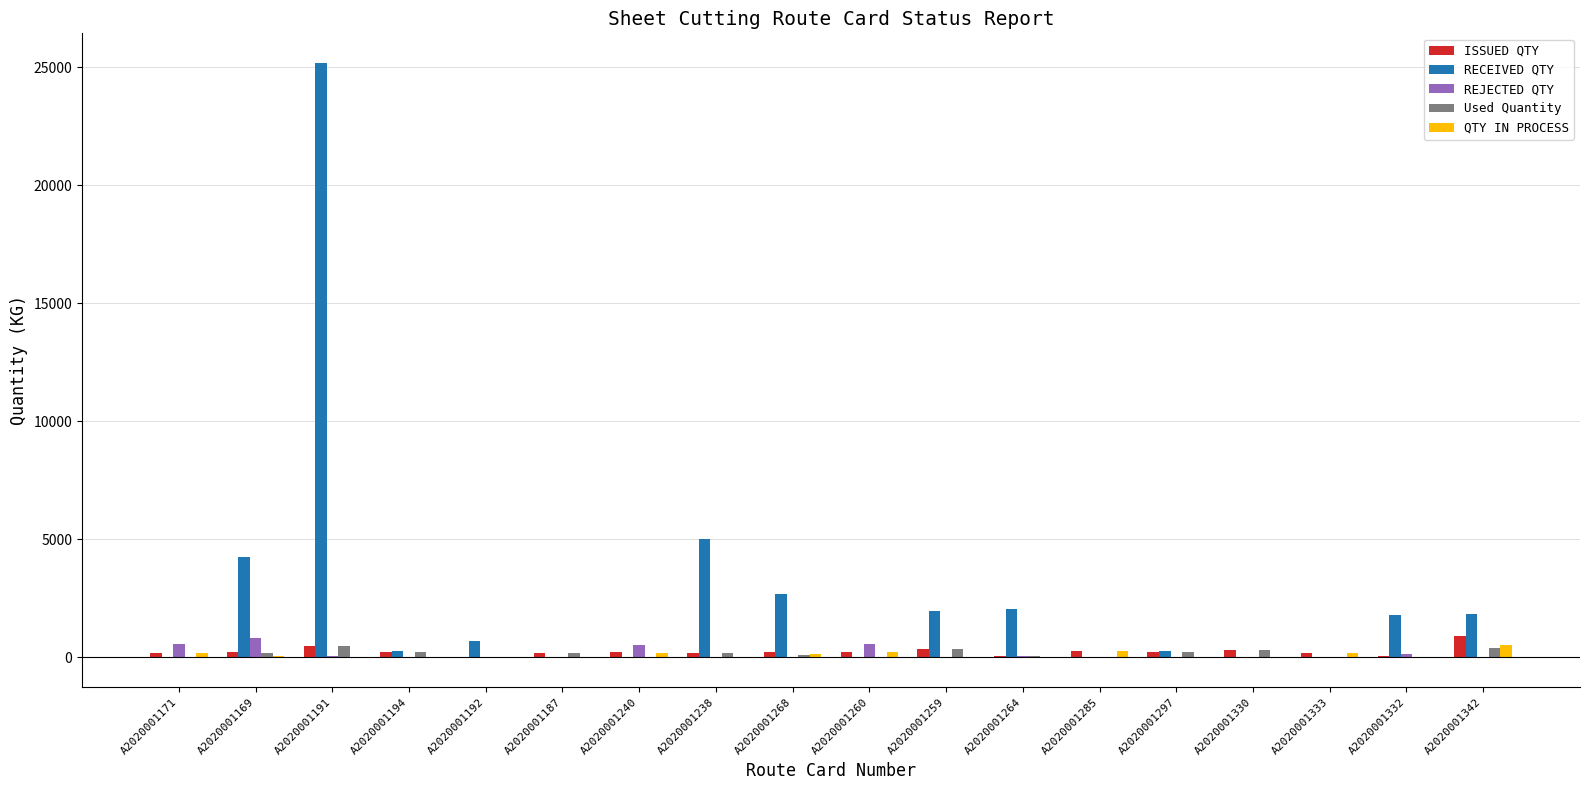

Which series changed the most between A2020001192 and A2020001238?

RECEIVED QTY